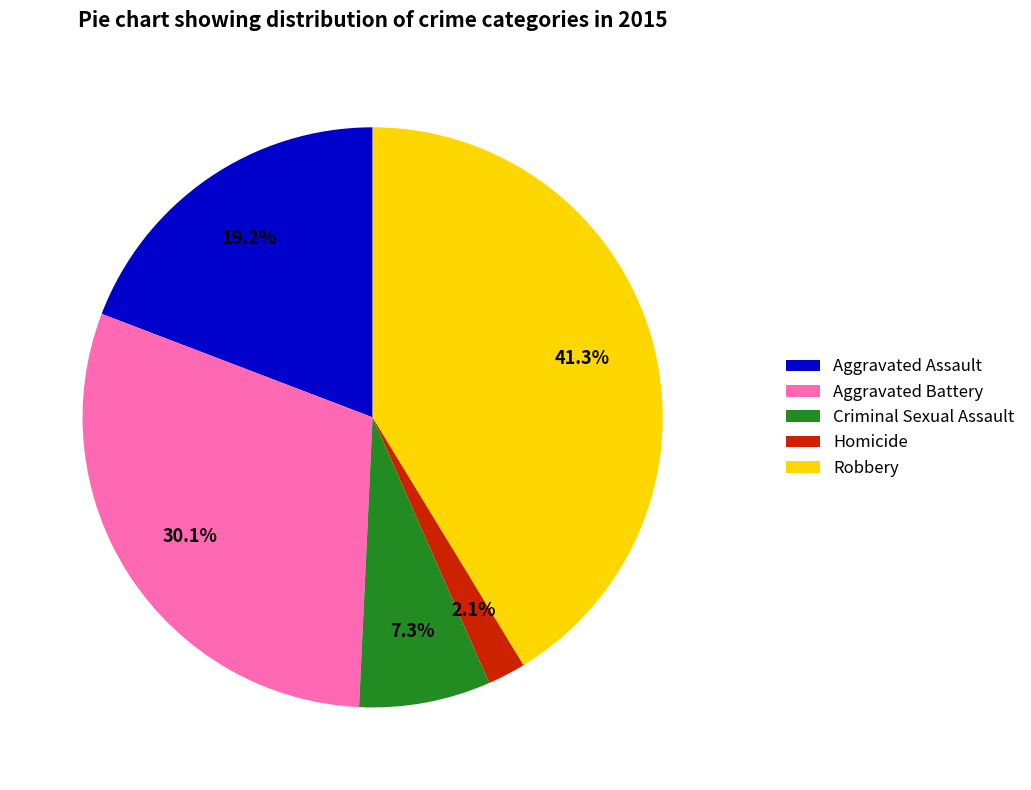

Does any single category account for the majority?

No